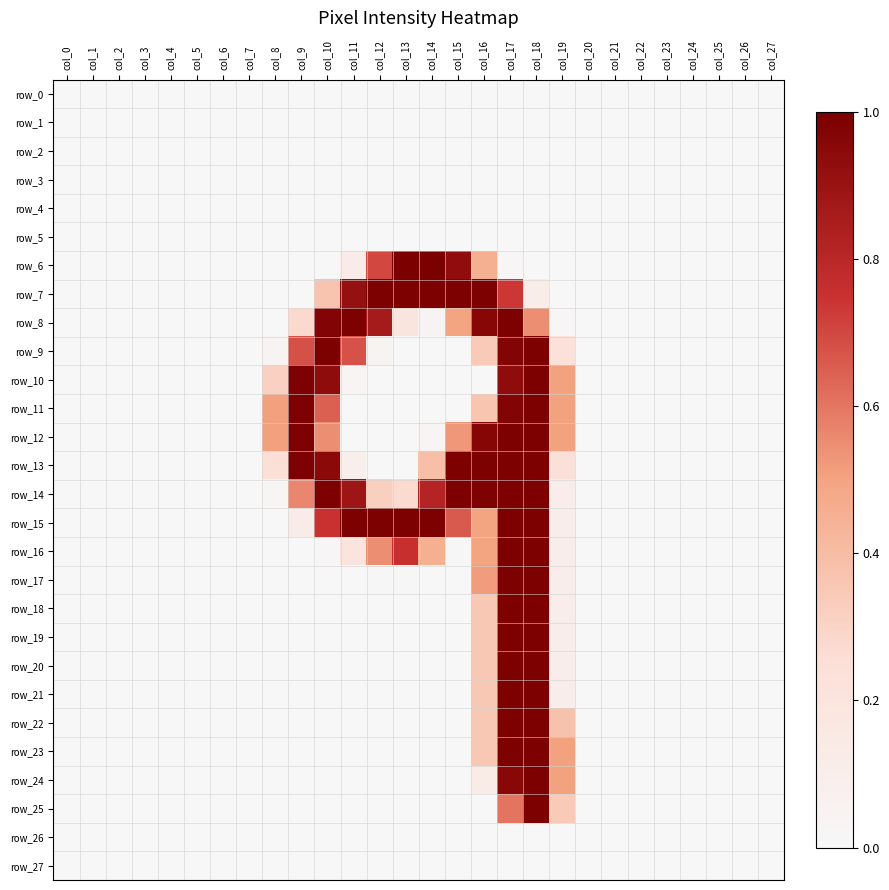

Which series has the widest spread of values?

row_6